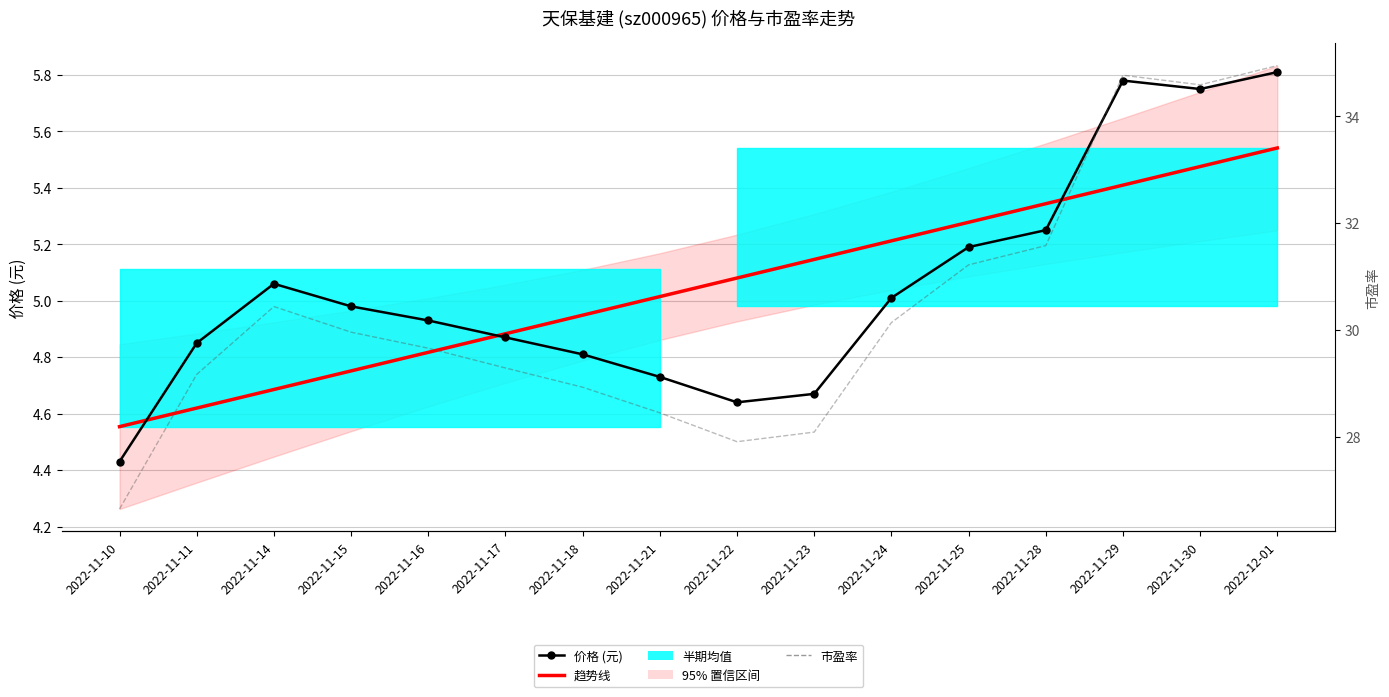

What is the difference between the maximum and minimum values in the 价格 (元) series?

1.4